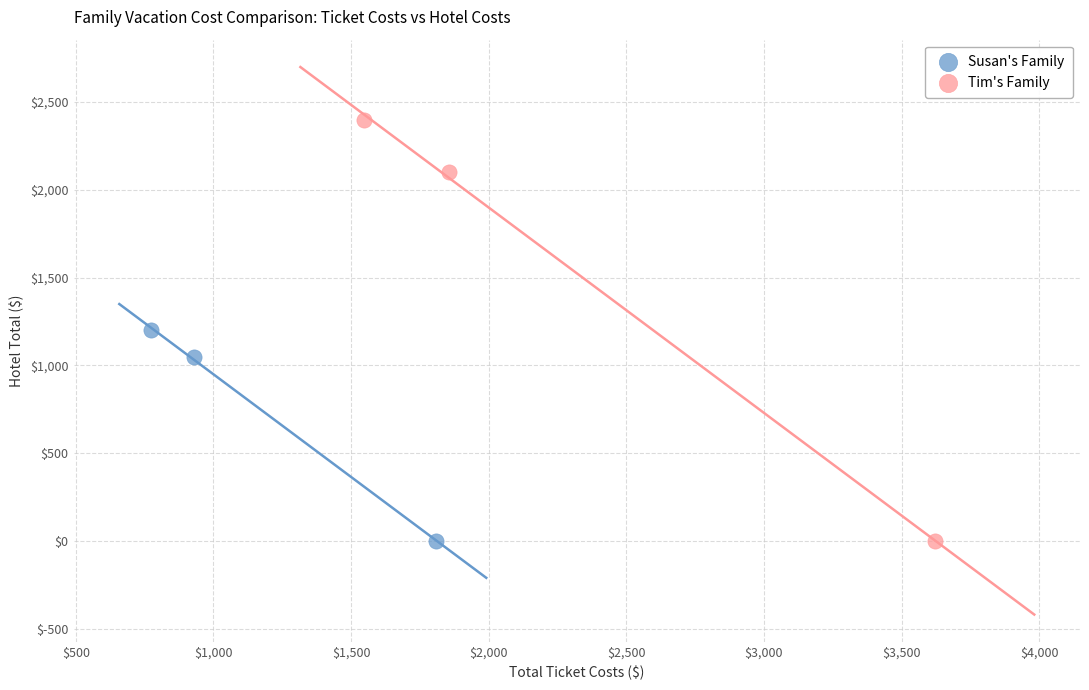

Which series contains the highest Y value?

Tim's Family